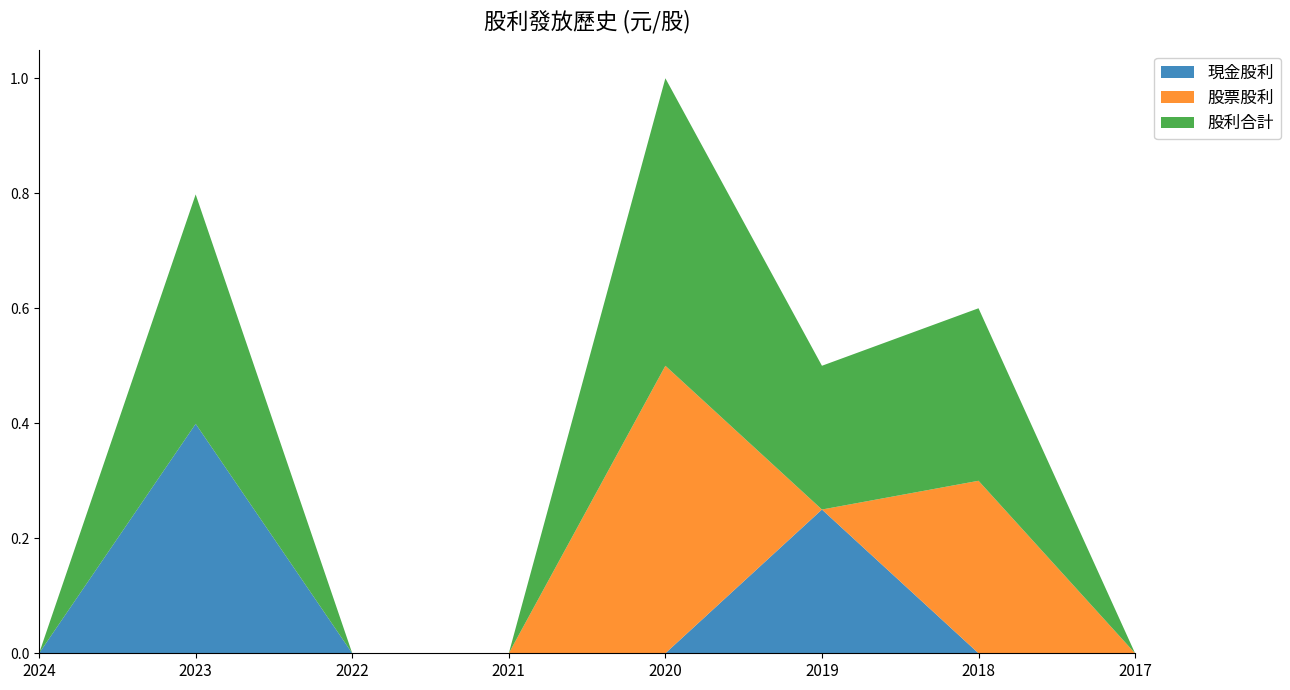

Reading left to right, what are all the values shown in this chart?

現金股利: 0.0	0.4	0.0	0.0	0.0	0.2	0.0	0.0
股票股利: 0.0	0.0	0.0	0.0	0.5	0.0	0.3	0.0
股利合計: 0.0	0.4	0.0	0.0	0.5	0.2	0.3	0.0